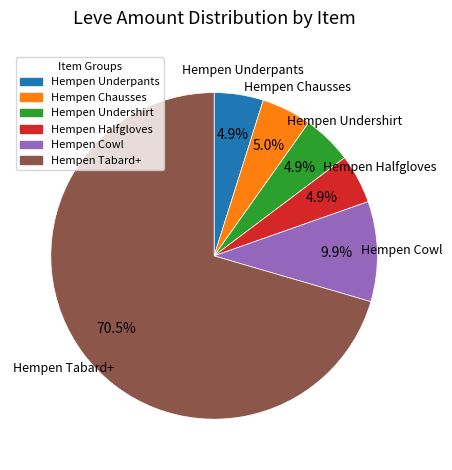

Is there a majority slice in this chart?

Yes